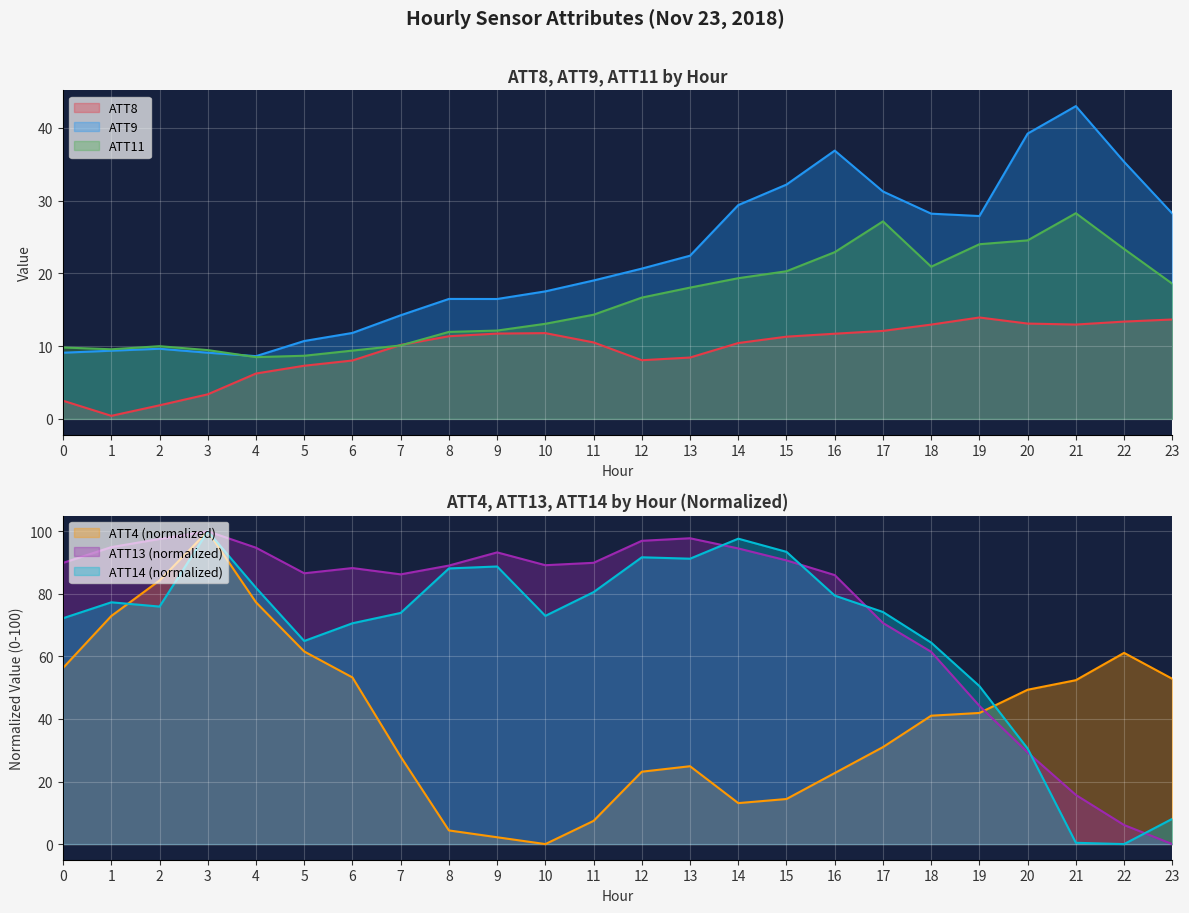

Is it true that ATT13 equals 97.0 at 12?

True